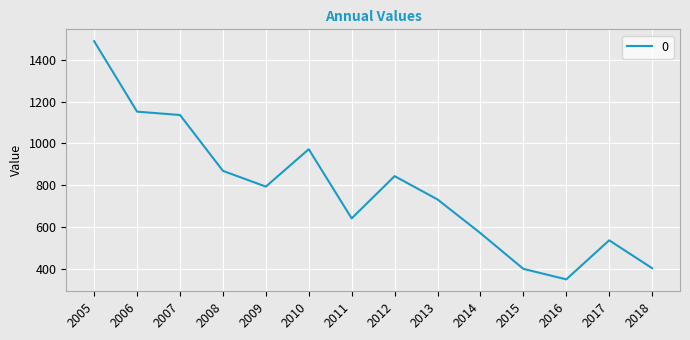

What is the difference between the maximum and minimum values?

1139.0